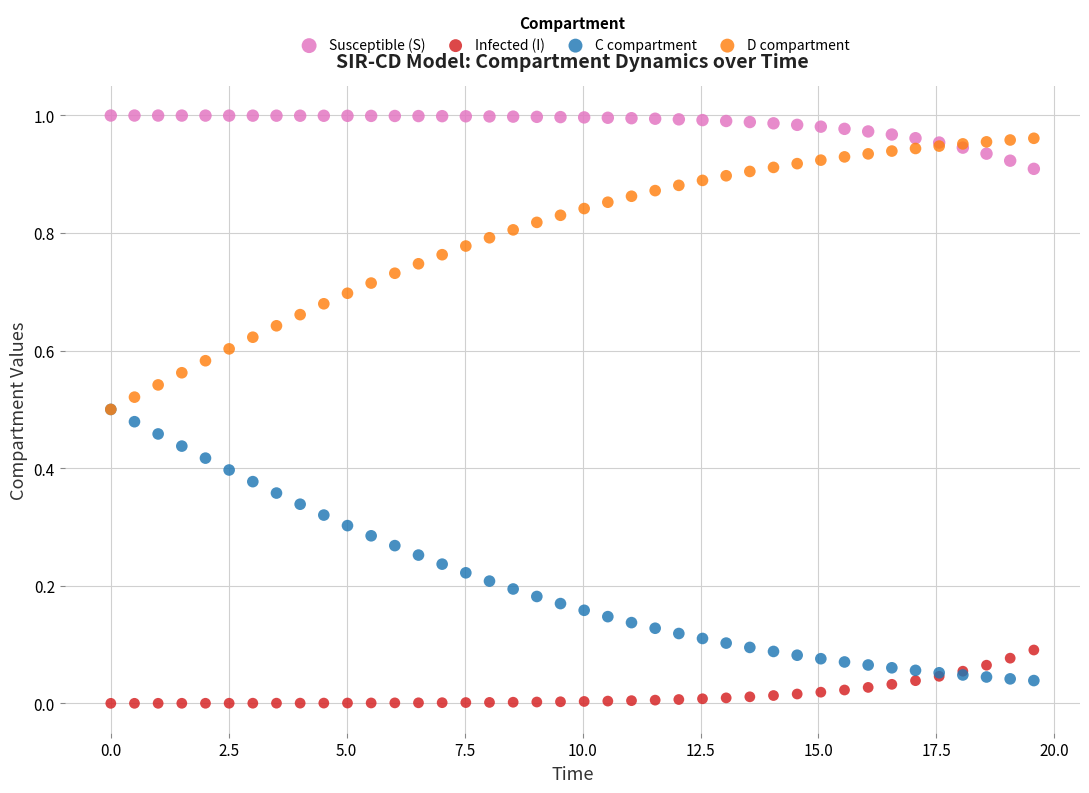

What are all the series names shown in the legend?

Susceptible (S), Infected (I), C compartment, D compartment